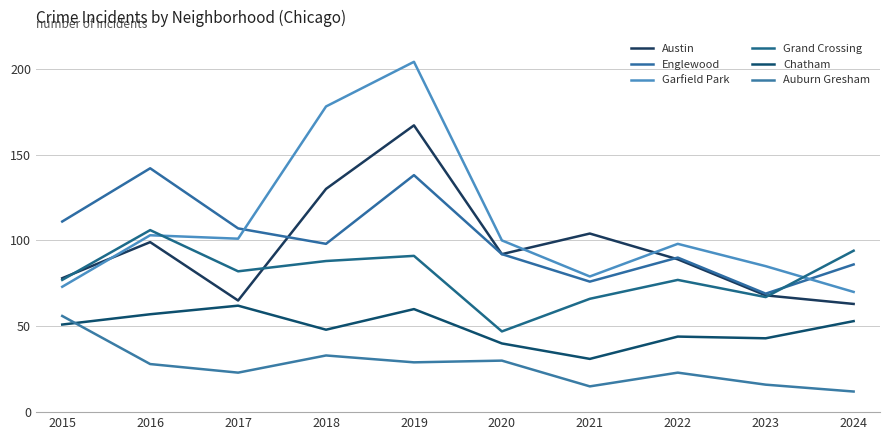

How many values in the Auburn Gresham series are below 28?

5